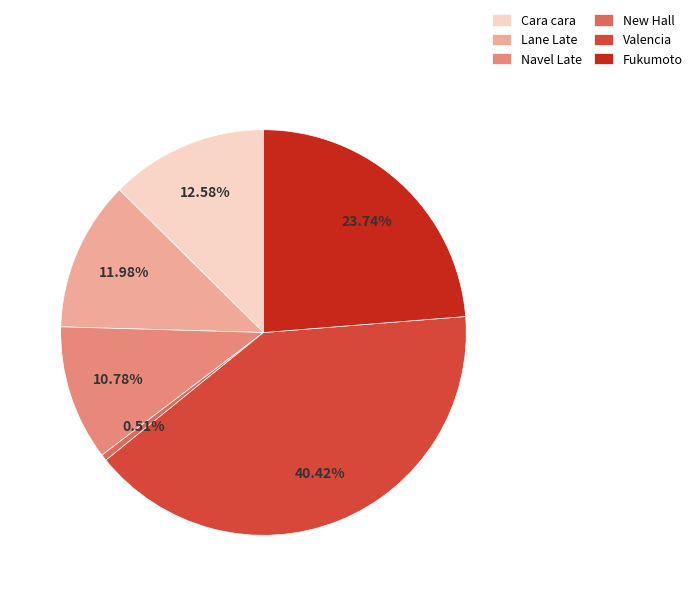

Does Fukumoto account for over 50% of the chart?

No